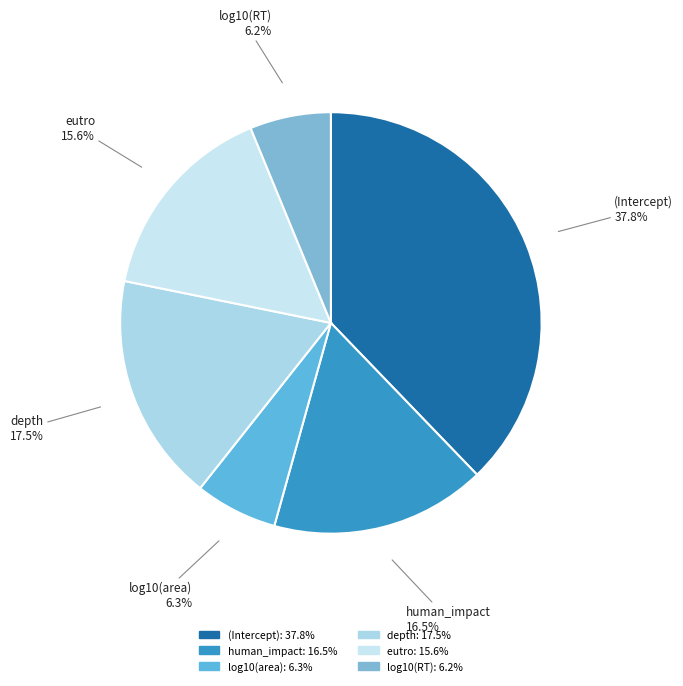

What is the largest slice in the pie chart?

(Intercept)